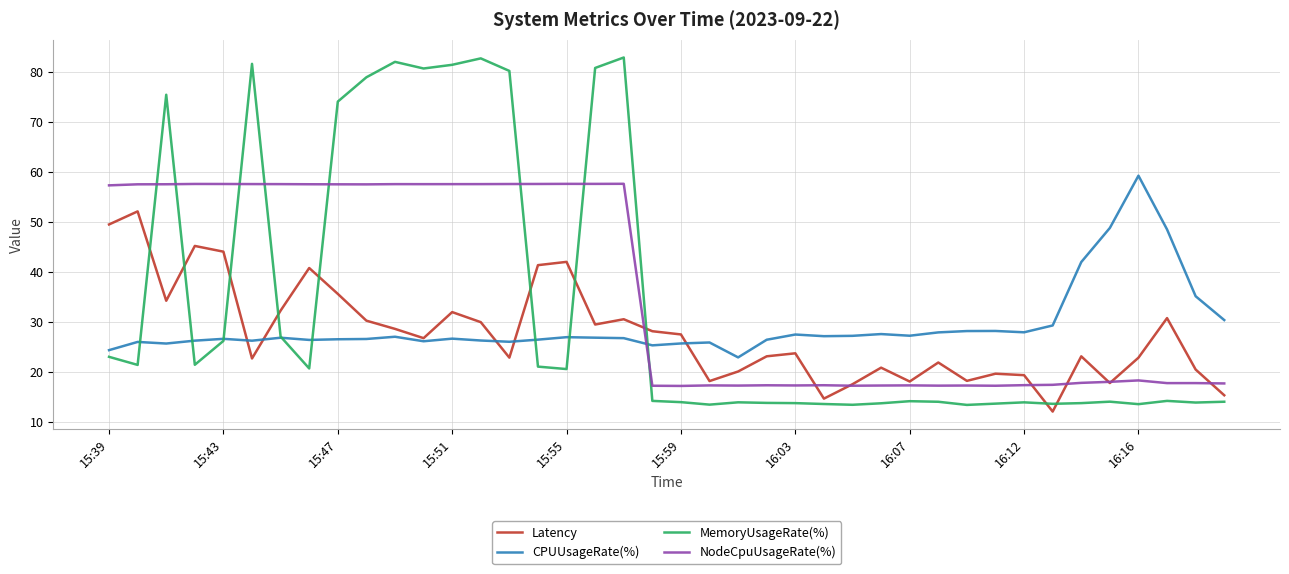

What is the minimum value shown in the chart?

12.0